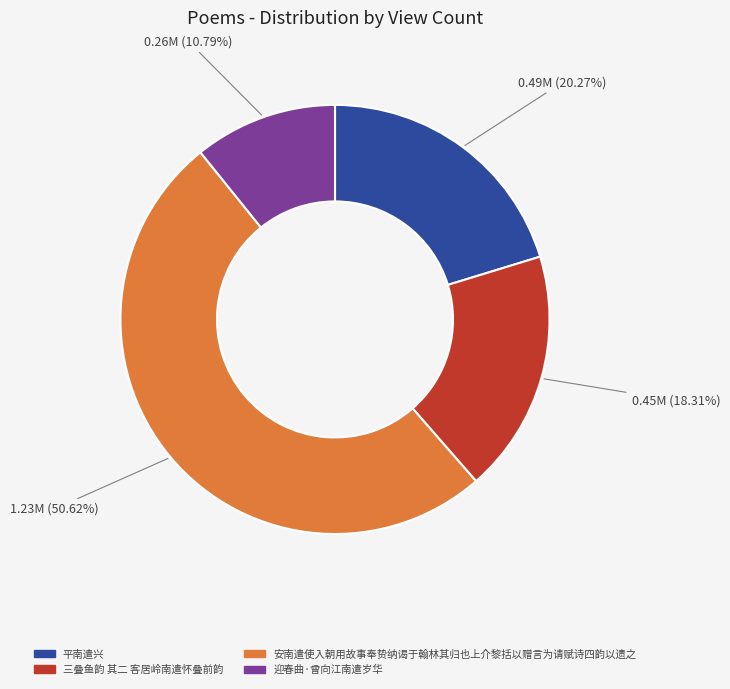

To the nearest percent, what portion does 迎春曲·曾向江南遣岁华 represent?

11%